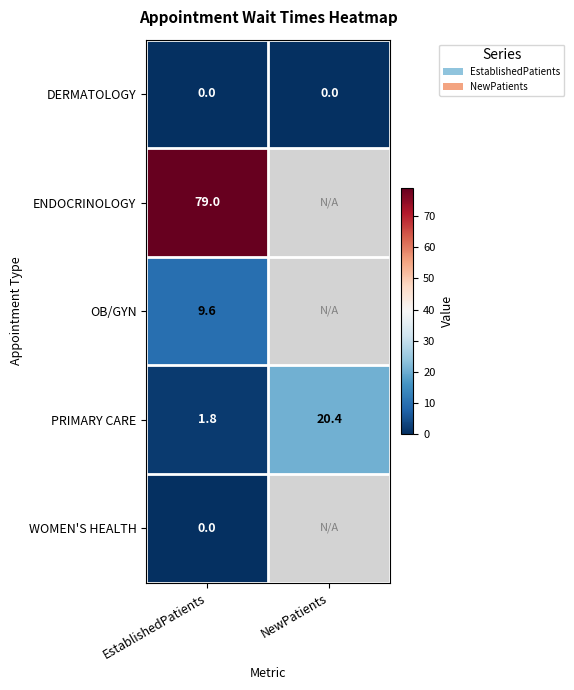

Rank the series by their maximum value, from highest to lowest.

ENDOCRINOLOGY, PRIMARY CARE, OB/GYN, DERMATOLOGY, WOMEN'S HEALTH